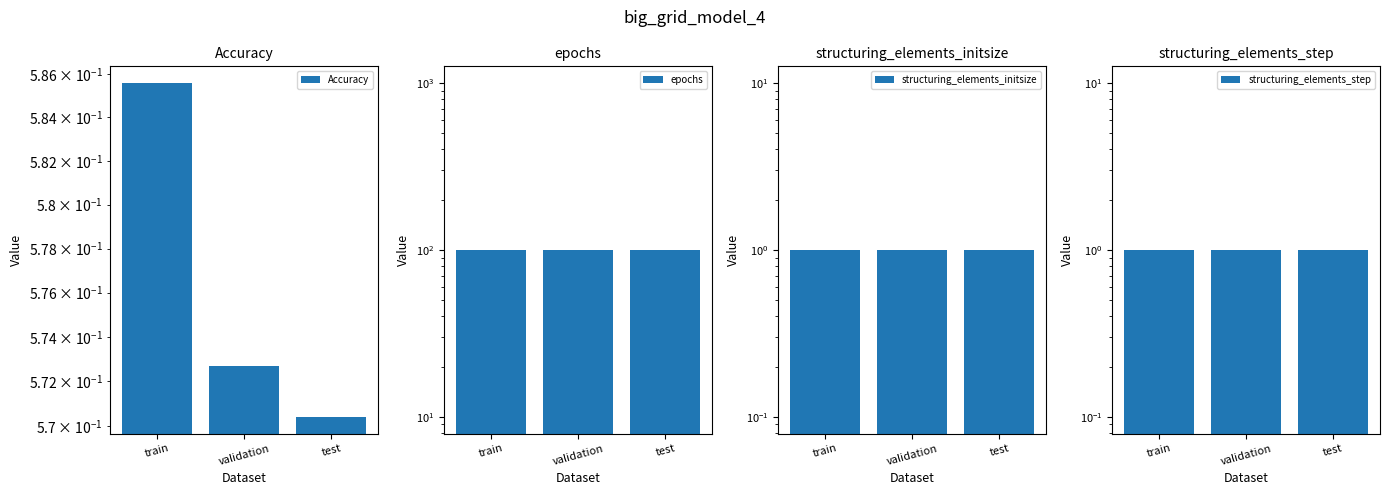

Does the chart contain any negative values?

No